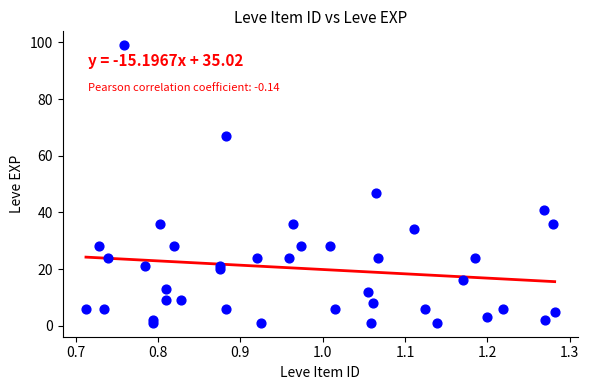

What Y value in the scatter plot is closest to 50?

47